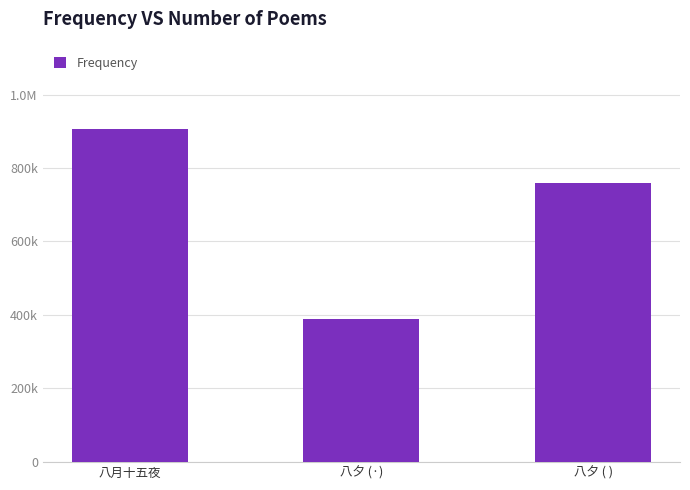

What is the minimum value shown in the chart?

389169